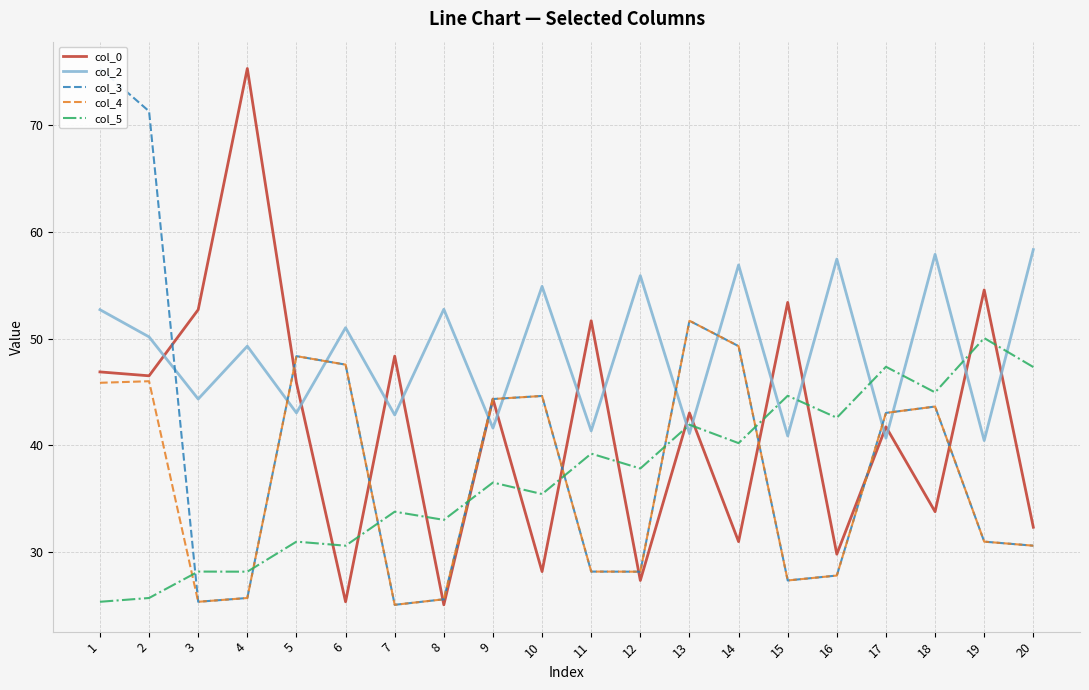

Where does the col_4 series first go above 43?

1